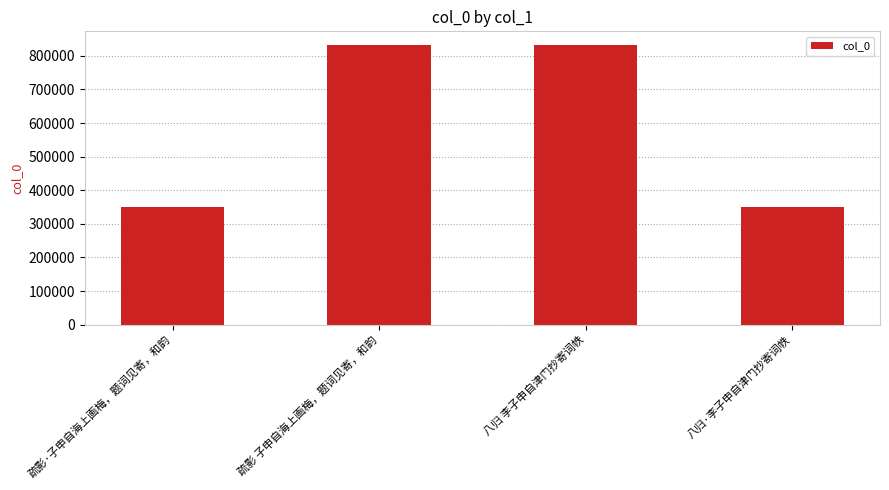

True or false: the data shows 831294 at 疏影 子申自海上画梅，题词见寄，和韵.

True